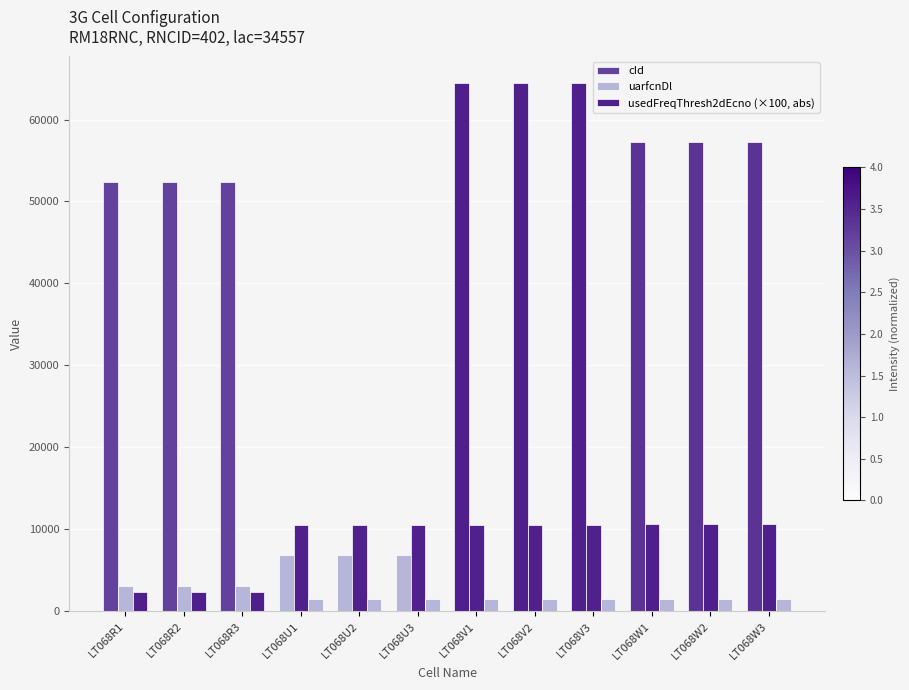

What is the value of the uarfcnDl bar at the 5th from the left?

10563